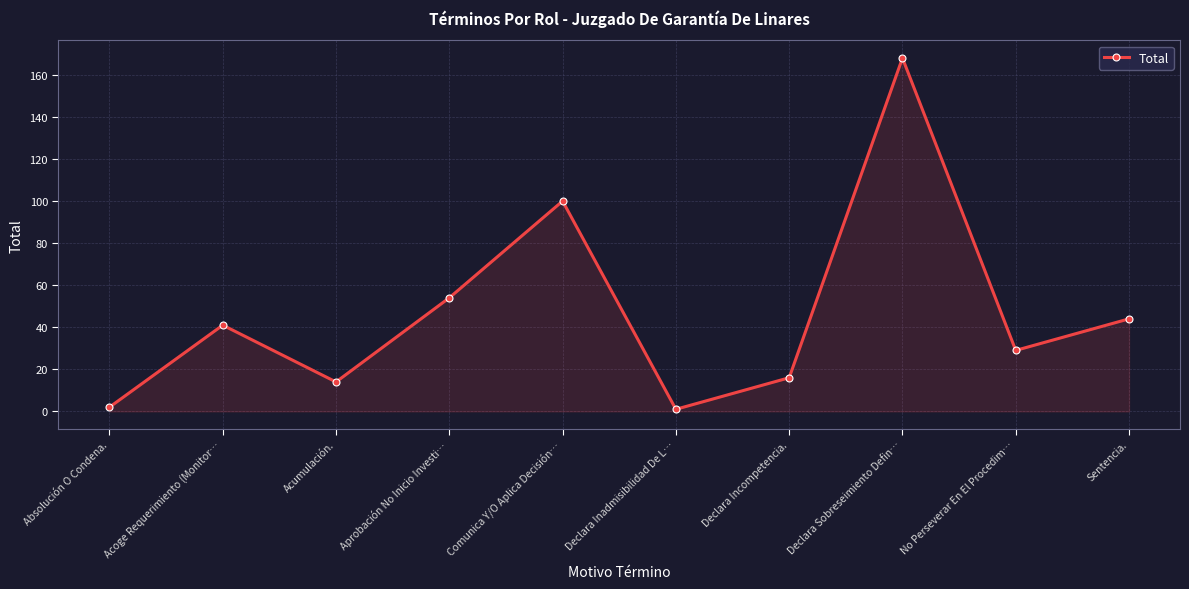

What is the sum of all values?

469